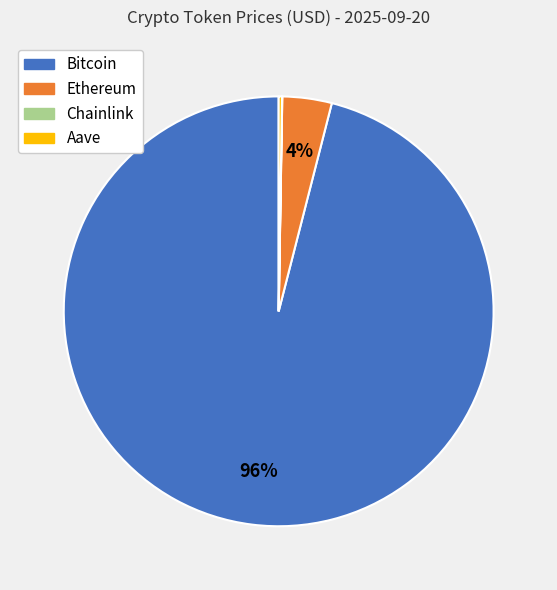

True or false: Bitcoin accounts for 96% of the total.

True